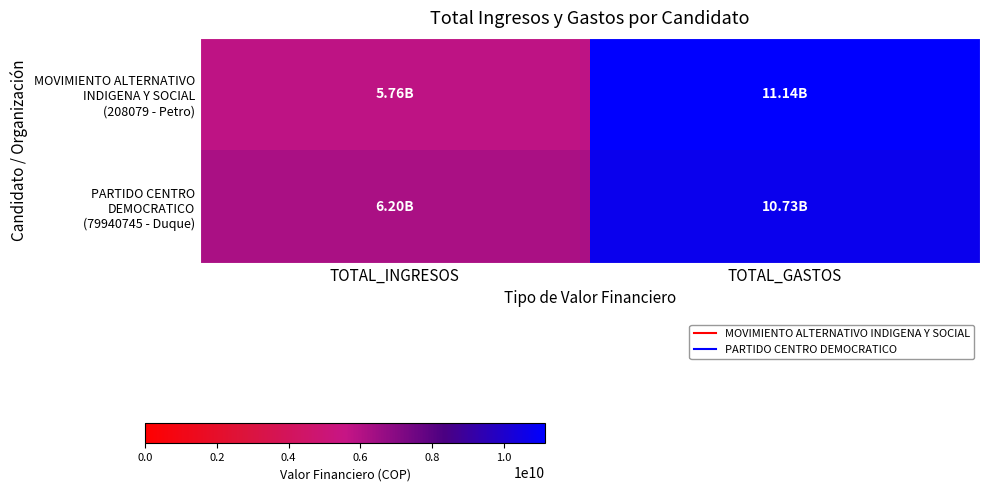

Which series has the widest spread of values?

MOVIMIENTO ALTERNATIVO INDIGENA Y SOCIAL (208079 - Petro)